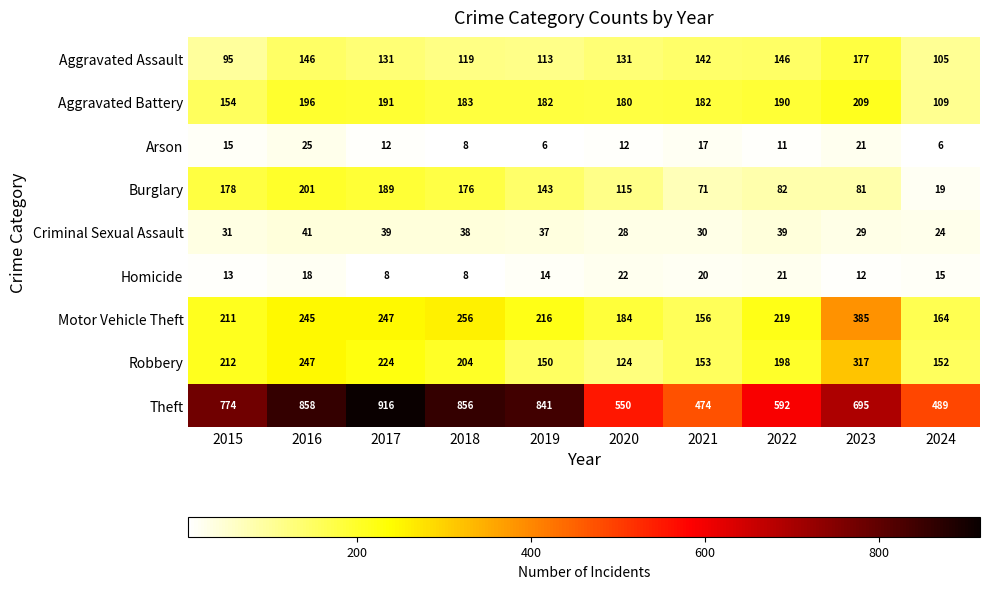

What is the smallest value displayed?

6